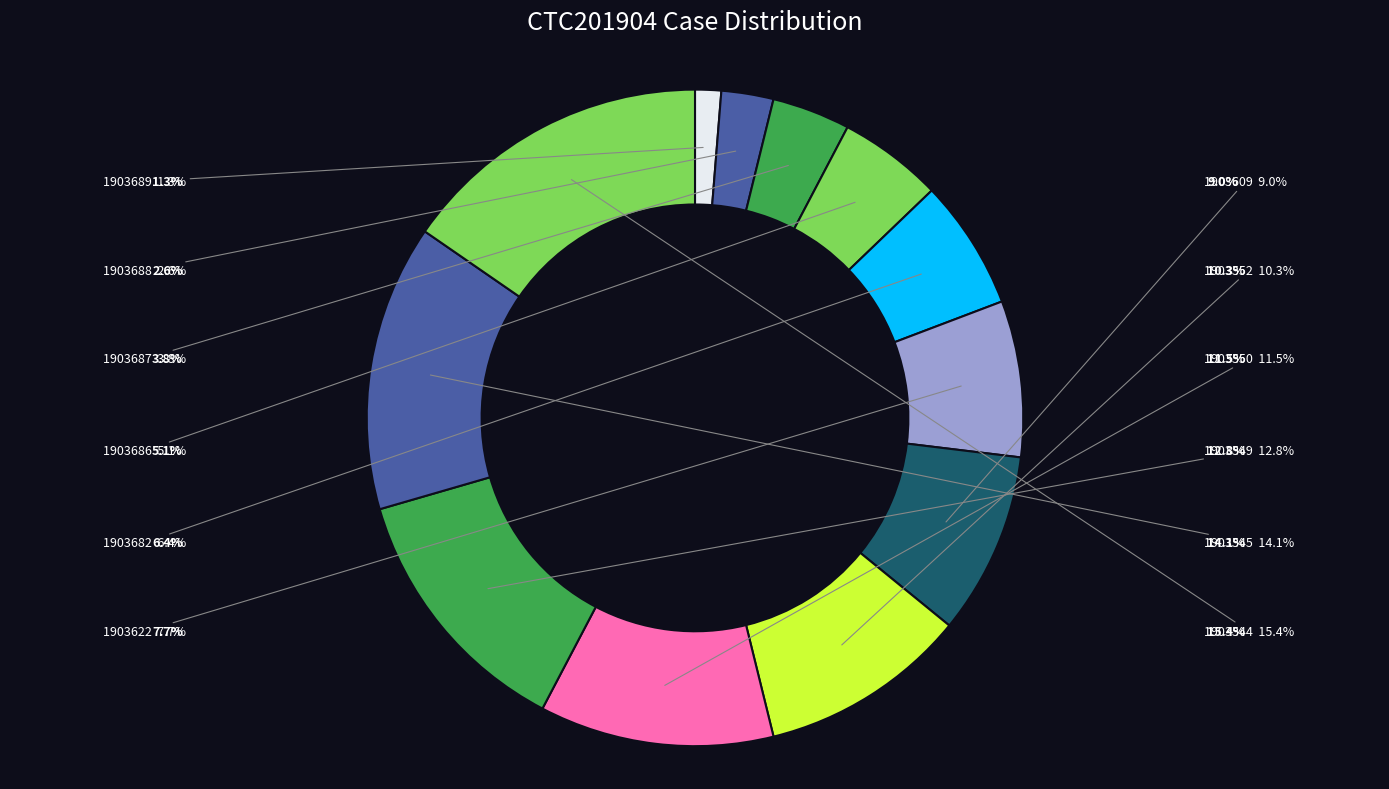

Which has a higher value, 1903689 or 1903682?

1903682